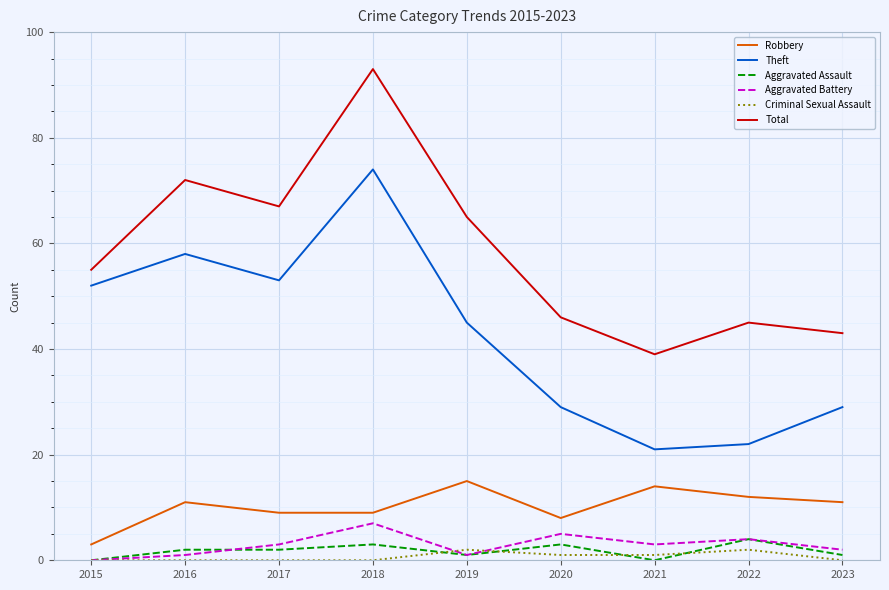

Reading left to right, extract all data points from this chart.

Robbery: 2015=3	2016=11	2017=9	2018=9	2019=15	2020=8	2021=14	2022=12	2023=11
Theft: 2015=52	2016=58	2017=53	2018=74	2019=45	2020=29	2021=21	2022=22	2023=29
Aggravated Assault: 2015=0	2016=2	2017=2	2018=3	2019=1	2020=3	2021=0	2022=4	2023=1
Aggravated Battery: 2015=0	2016=1	2017=3	2018=7	2019=1	2020=5	2021=3	2022=4	2023=2
Criminal Sexual Assault: 2015=0	2016=0	2017=0	2018=0	2019=2	2020=1	2021=1	2022=2	2023=0
Total: 2015=55	2016=72	2017=67	2018=93	2019=65	2020=46	2021=39	2022=45	2023=43